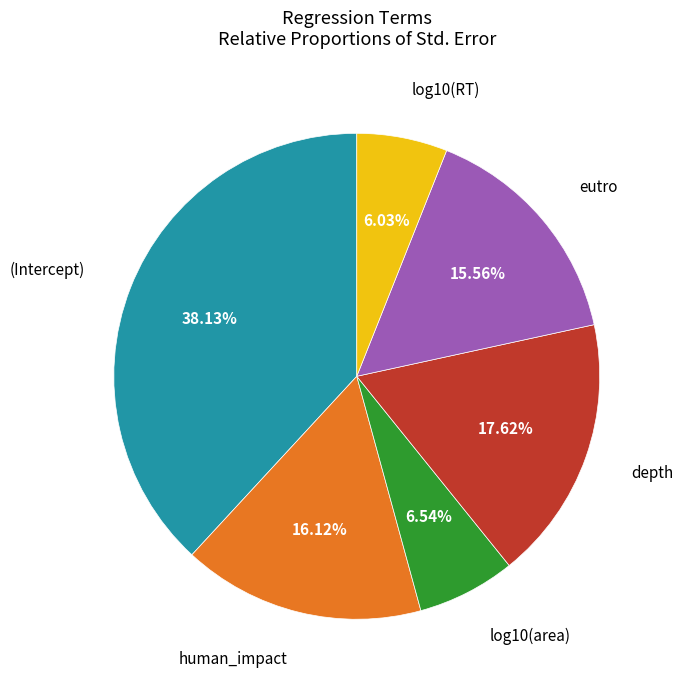

Does any single category account for the majority?

No